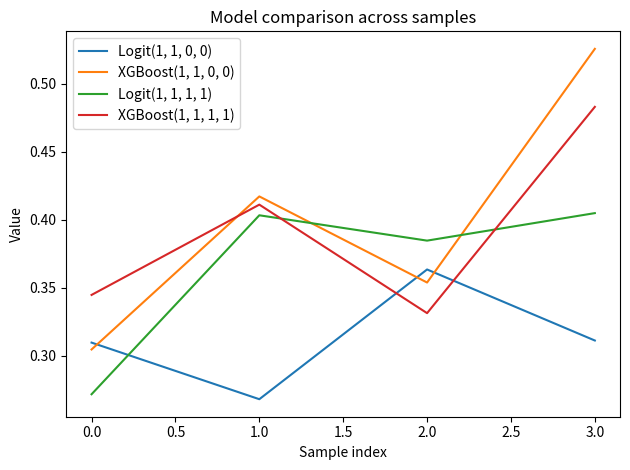

At which category does XGBoost(1, 1, 1, 1) reach its first local valley?

2.0